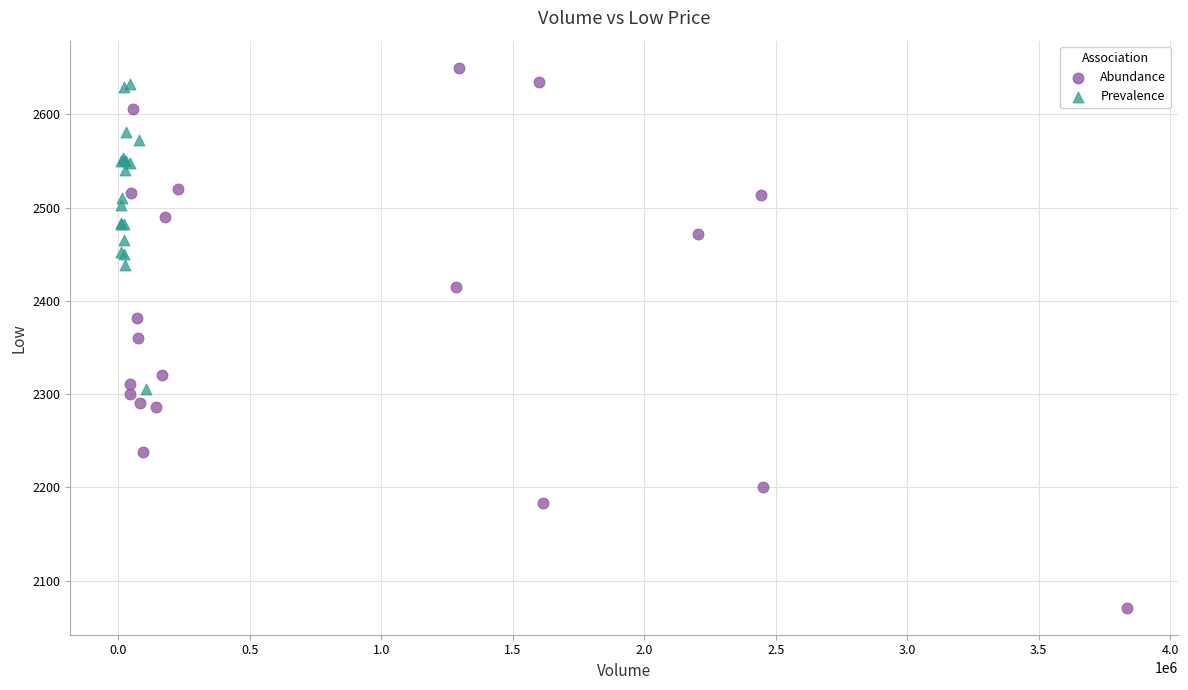

Which series contains the lowest Y value?

Abundance